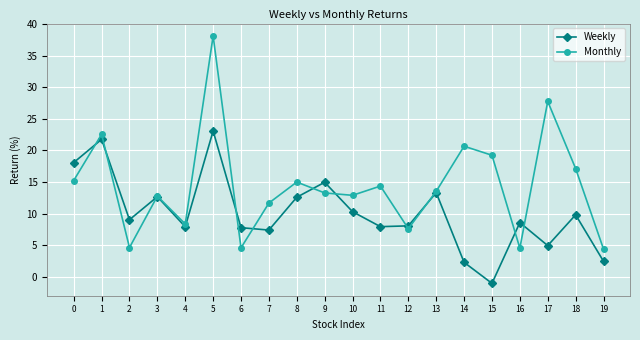

Which series has the largest range (max minus min)?

Monthly